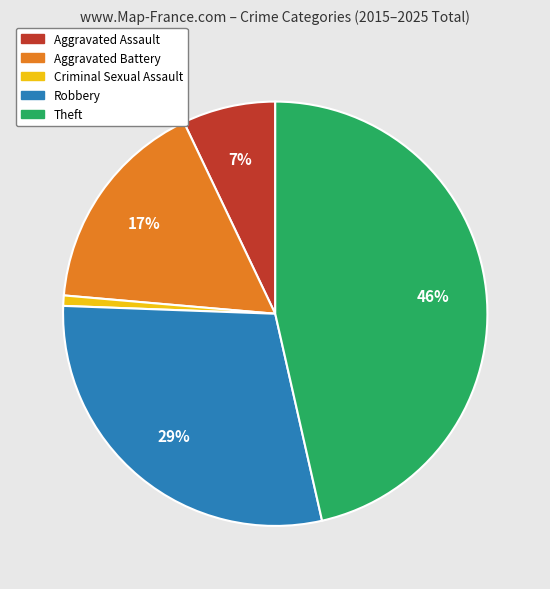

How many slices are in this pie chart?

5